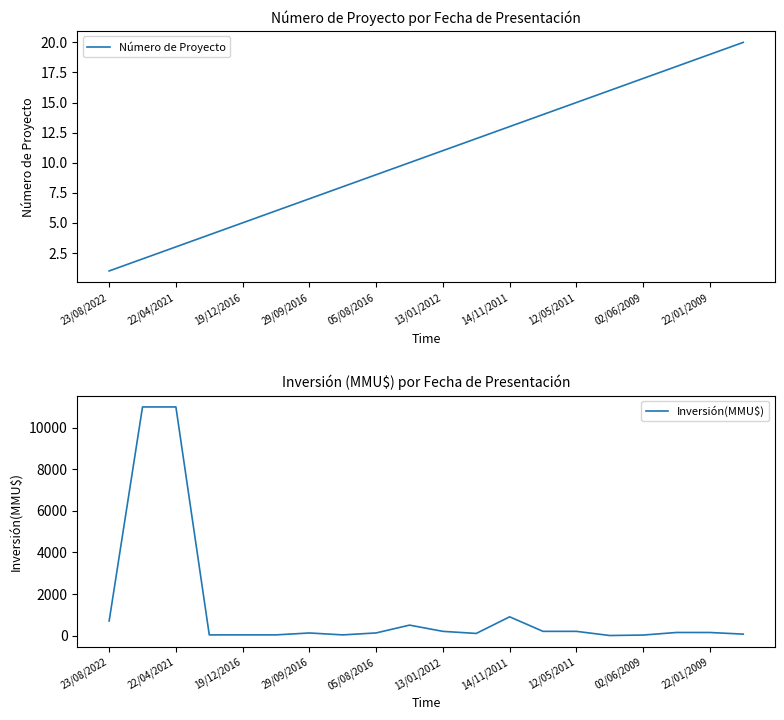

What is the average value of the Número de Proyecto series?

10